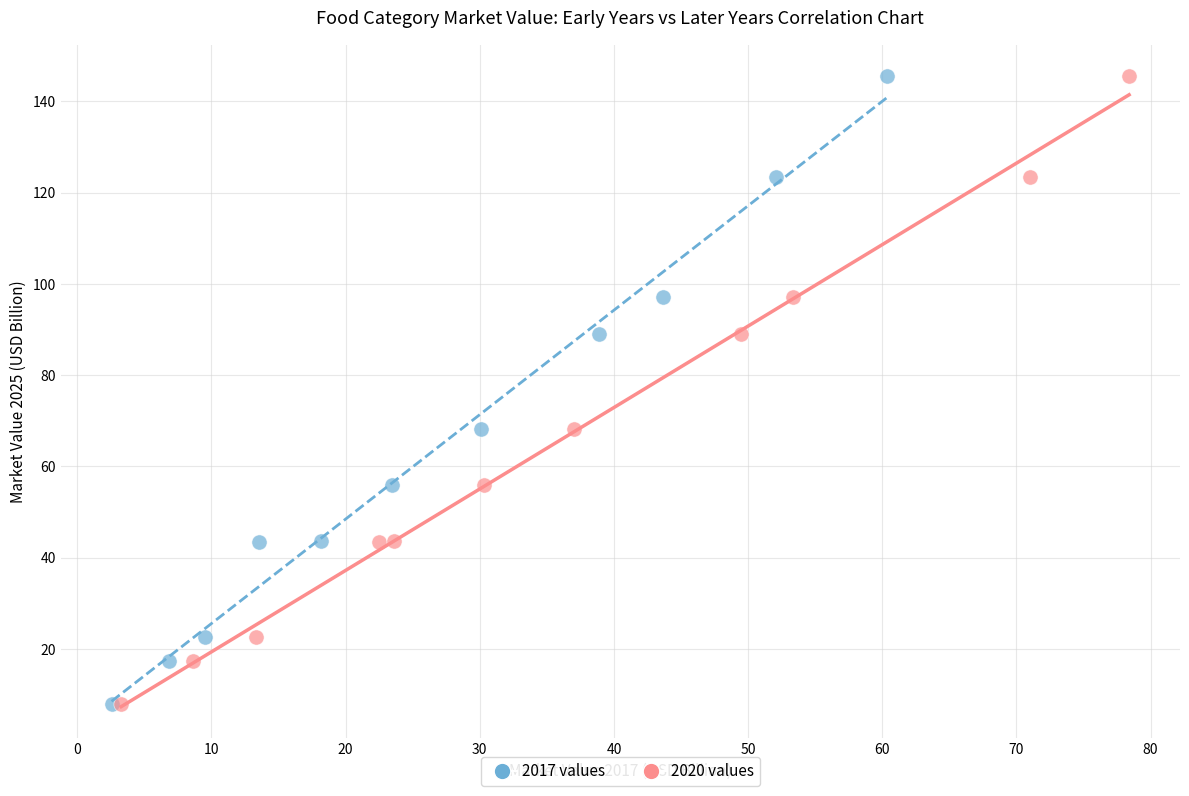

What are all the series names shown in the legend?

2017 values, 2020 values